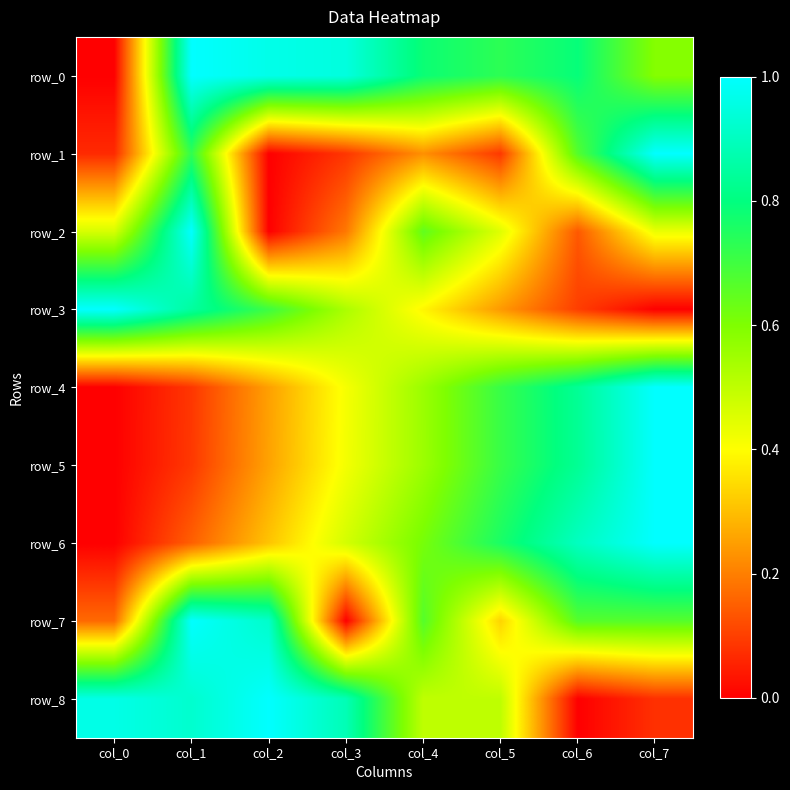

Reading right to left, transcribe all the data shown in this chart.

row_0: 0.6	0.8	0.7	0.8	0.9	1.0	1.0	0.0
row_1: 1.0	0.7	0.1	0.2	0.1	0.0	0.7	0.1
row_2: 0.4	0.1	0.4	0.6	0.2	0.0	1.0	0.5
row_3: 0.0	0.1	0.2	0.4	0.5	0.7	0.8	1.0
row_4: 1.0	0.8	0.7	0.6	0.4	0.3	0.1	0.0
row_5: 1.0	0.8	0.7	0.6	0.4	0.3	0.1	0.0
row_6: 1.0	0.9	0.8	0.6	0.5	0.3	0.2	0.0
row_7: 0.7	0.7	0.3	0.7	0.0	0.9	1.0	0.2
row_8: 0.1	0.0	0.5	0.5	0.9	1.0	0.9	1.0